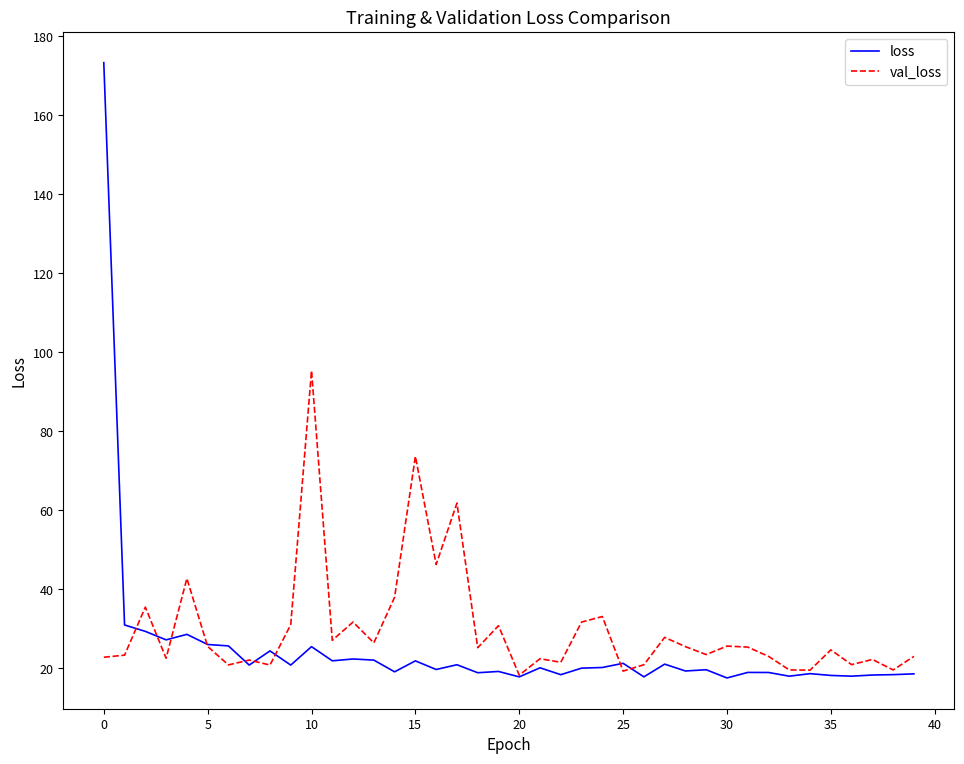

At how many categories does at least one series exceed 171?

1